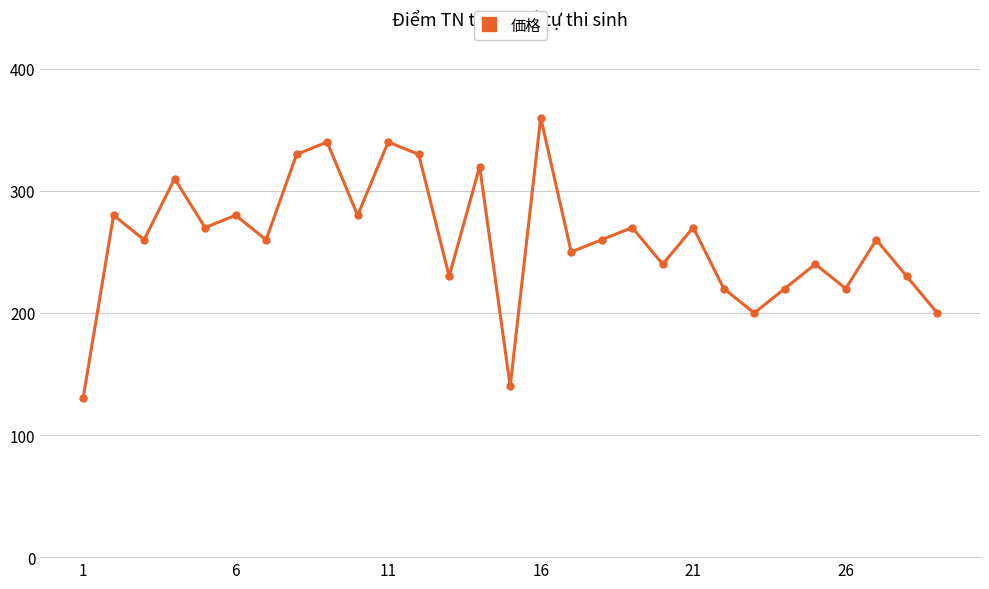

What is the greatest value displayed?

360